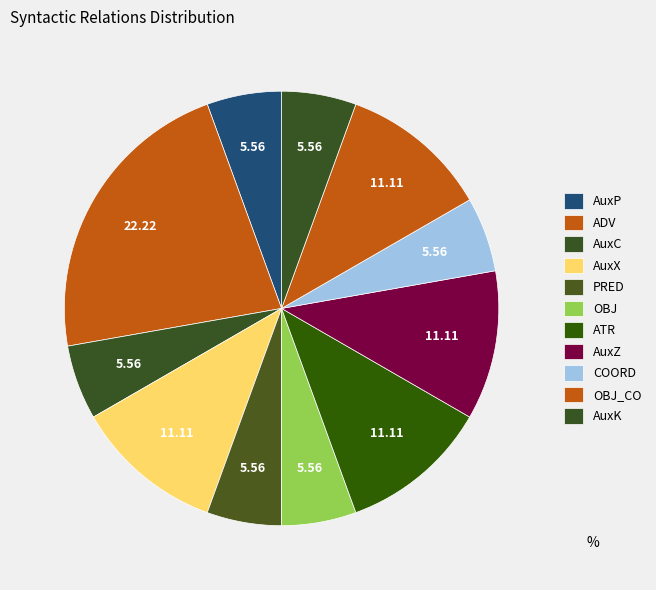

Is there a majority slice in this chart?

No